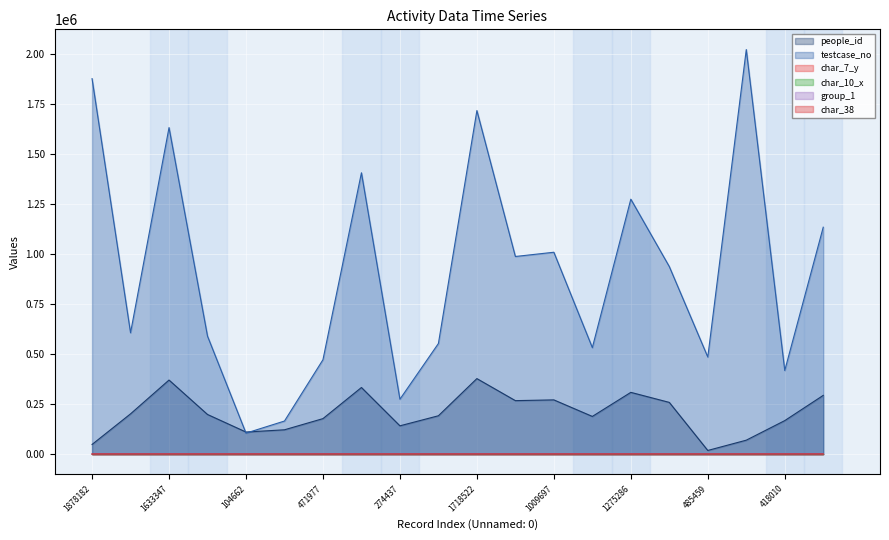

What is the sum of all char_7_y values?

219